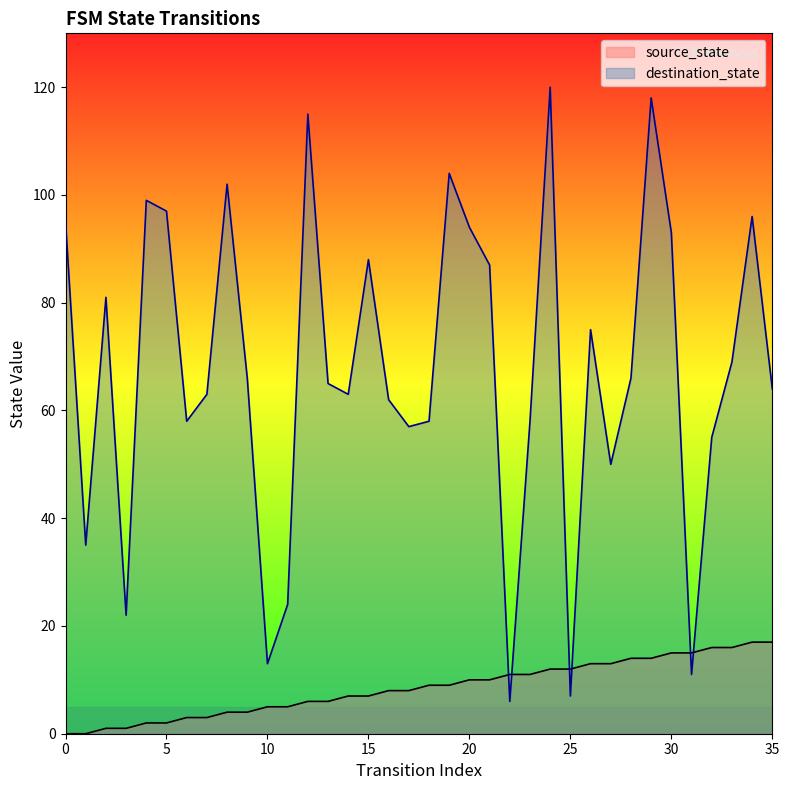

At which category is the sum across all series the highest?

24